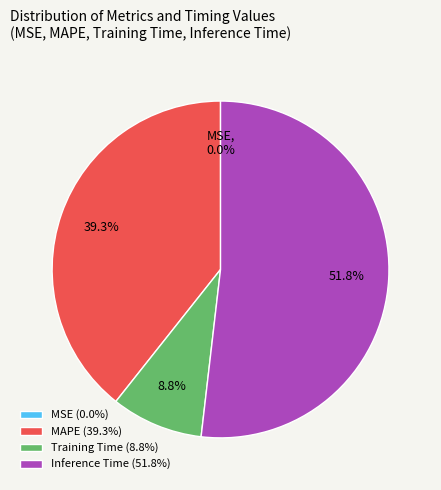

Which slice is the largest?

Inference Time (51.8%)